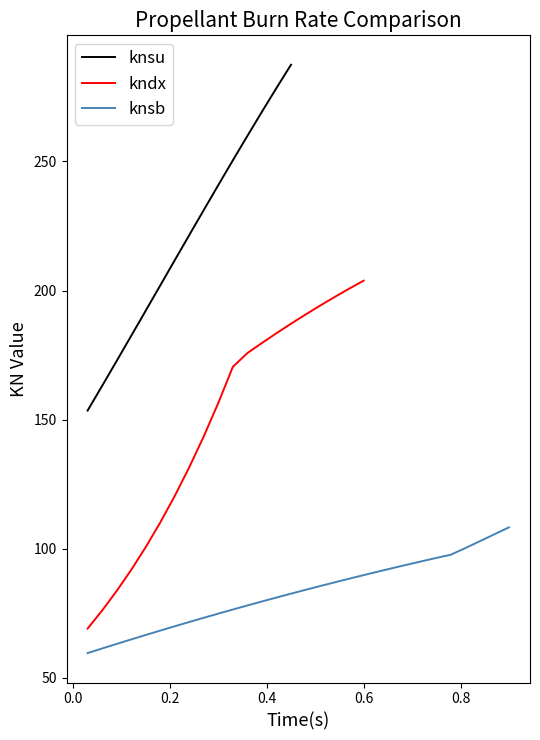

True or false: knsu has more than 1 interior local peaks.

False